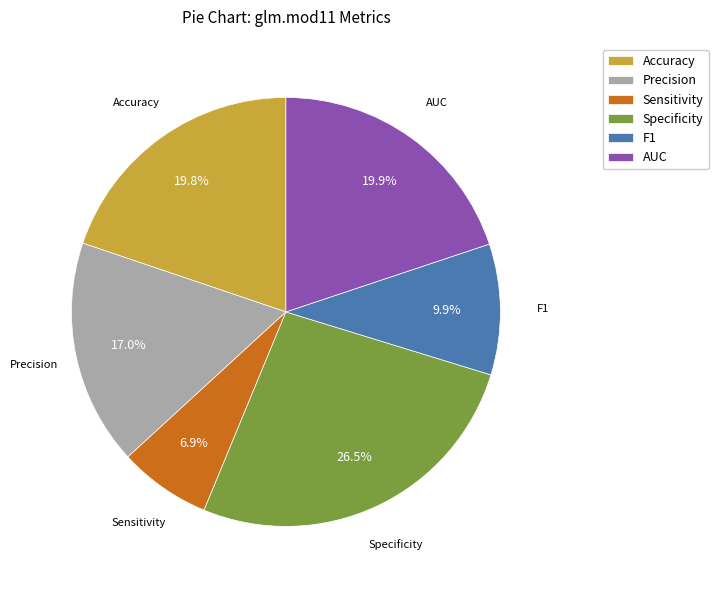

Which slice is the smallest?

Sensitivity